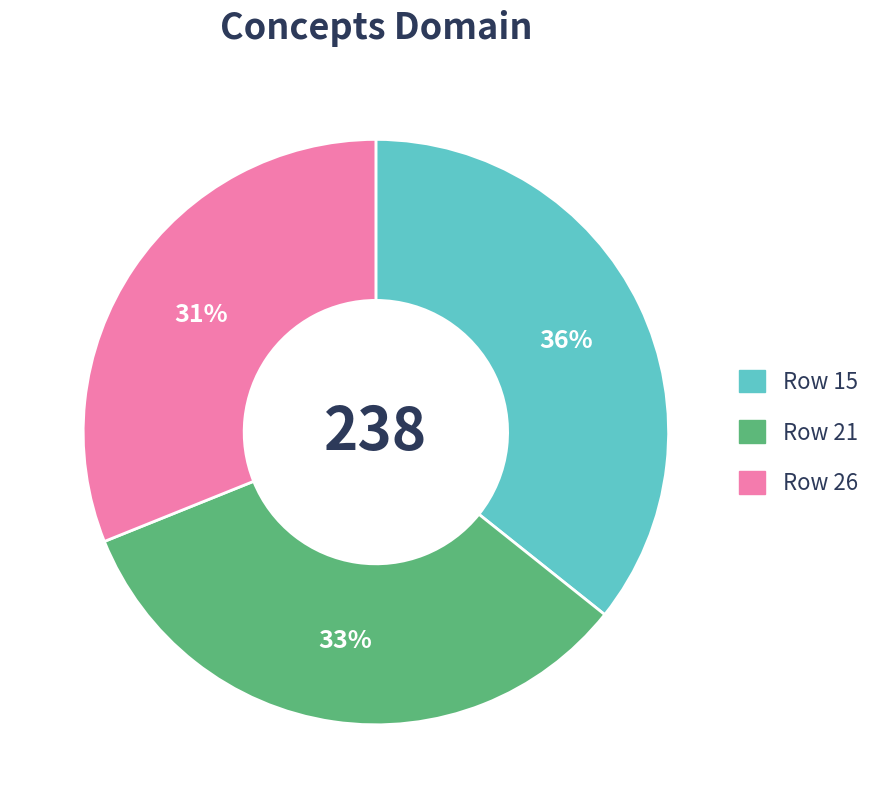

Count the number of slices in the pie.

3